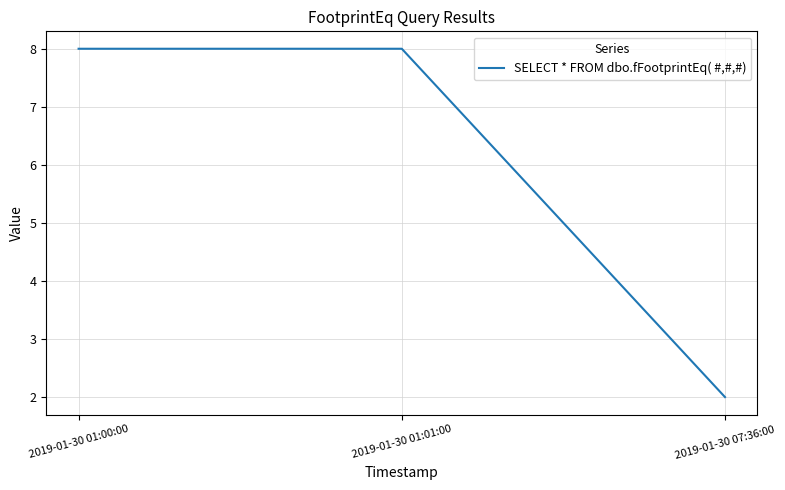

What is the difference between the values at 2019-01-30 07:36:00 and 2019-01-30 01:00:00?

6